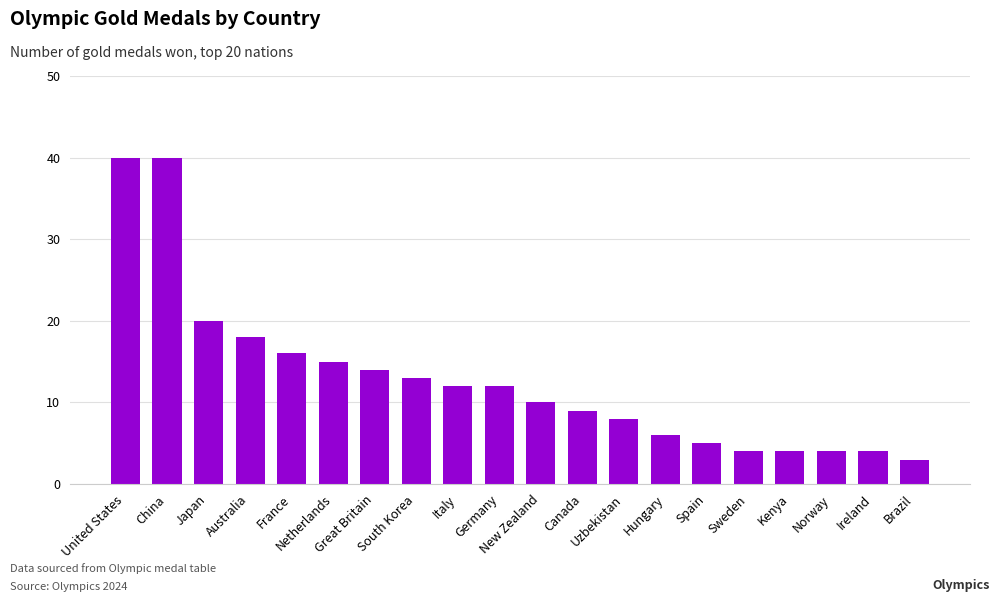

What is the sum of all values?

257